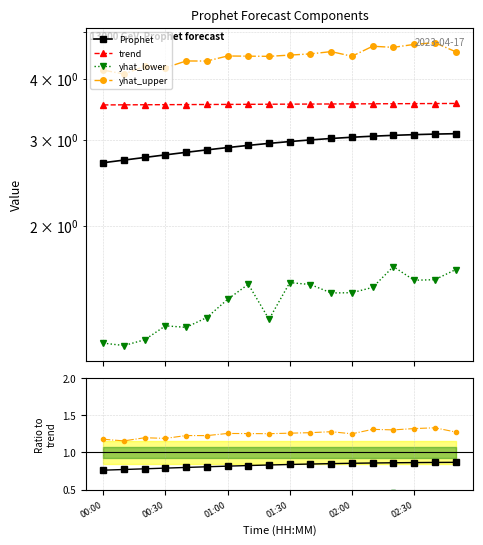

What are all the series names shown in the legend?

Prophet, trend, yhat_lower, yhat_upper